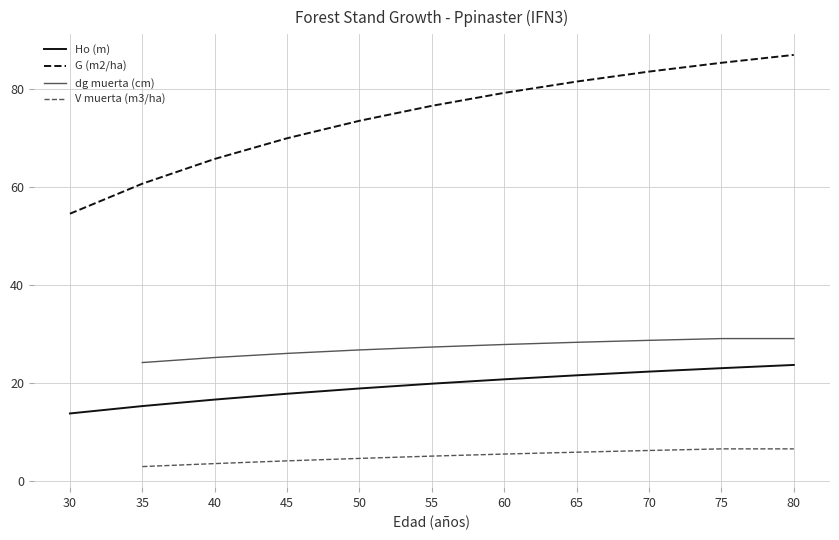

The value of Ho (m) at 55 is 19.8. True or false?

True